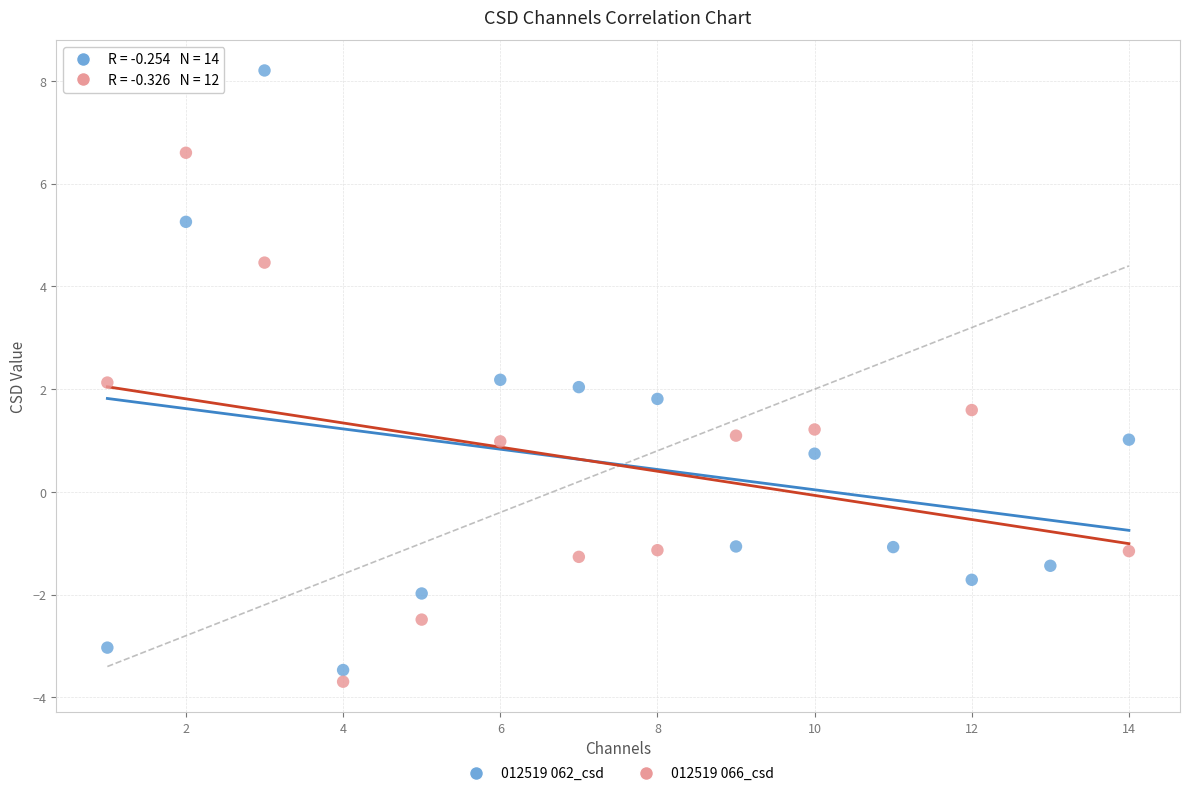

Which series has the widest spread of Y values?

012519 062_csd